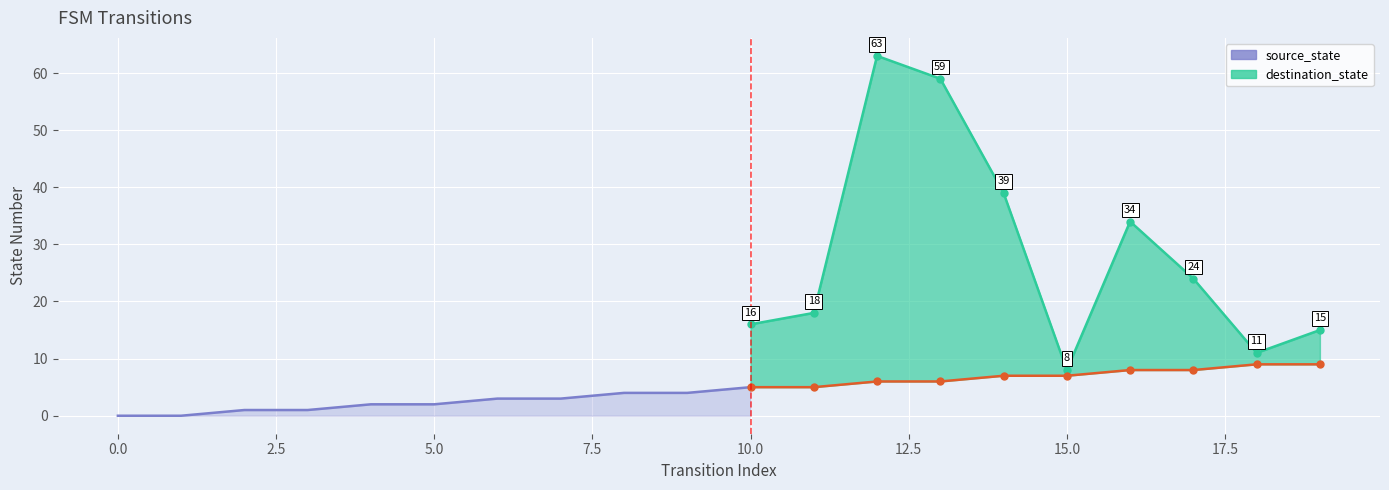

Which has a higher value, 14 or 3?

14